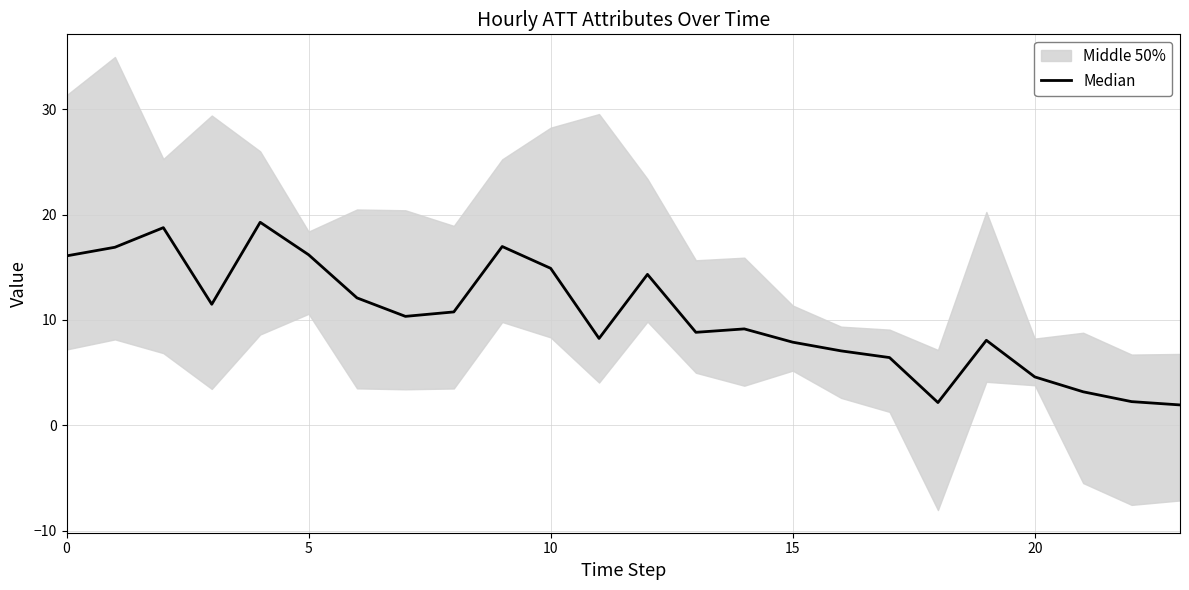

Does the chart display data point markers on the line(s)?

No